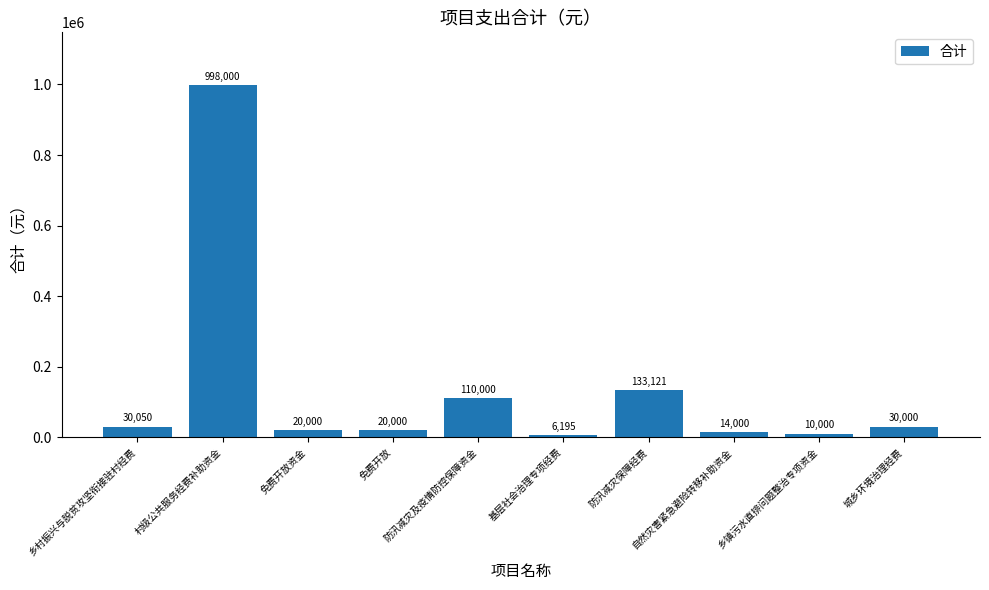

What position from the left is 基层社会治理专项经费?

6